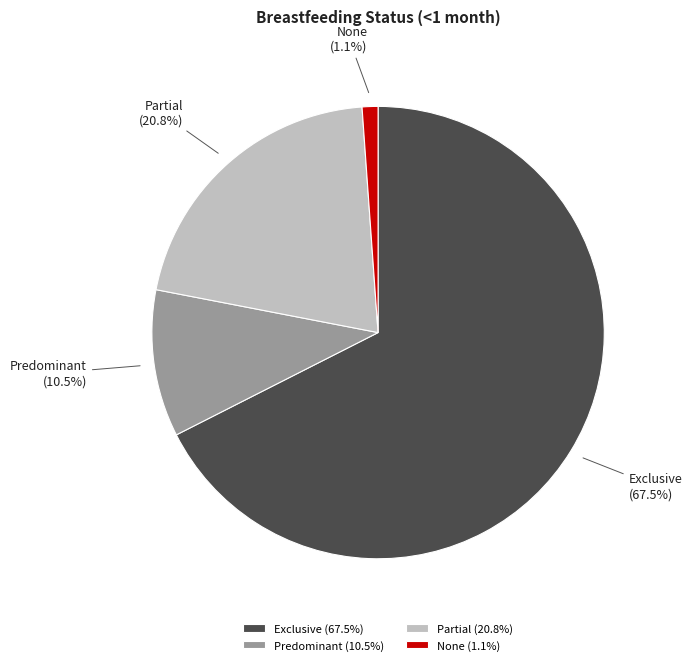

How many slices are in this pie chart?

4